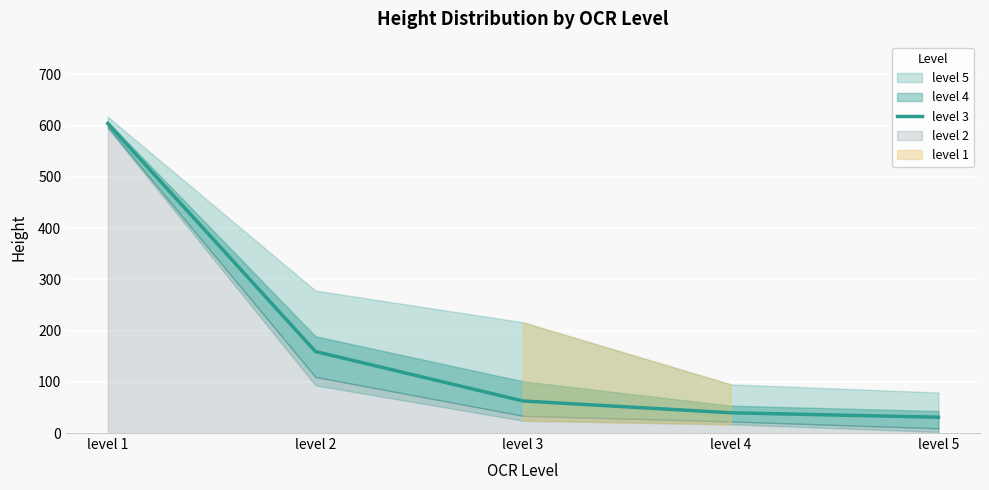

How many lines are shown in the chart?

1